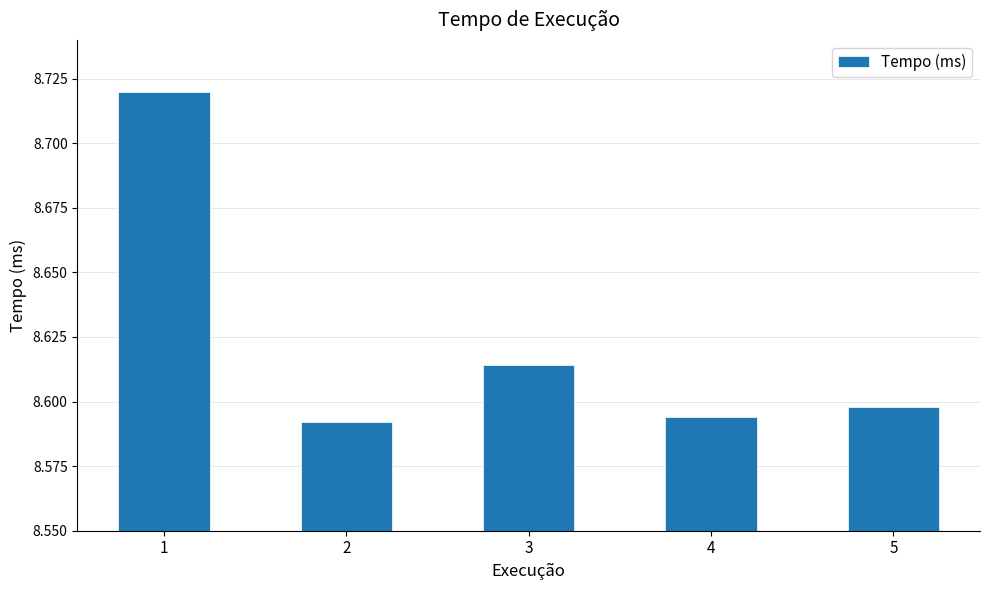

Count the values in the range 8 to 9.

5